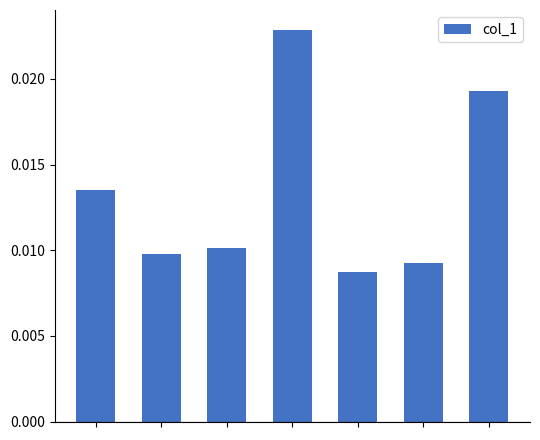

Count the values in the range 0 to 1.

7